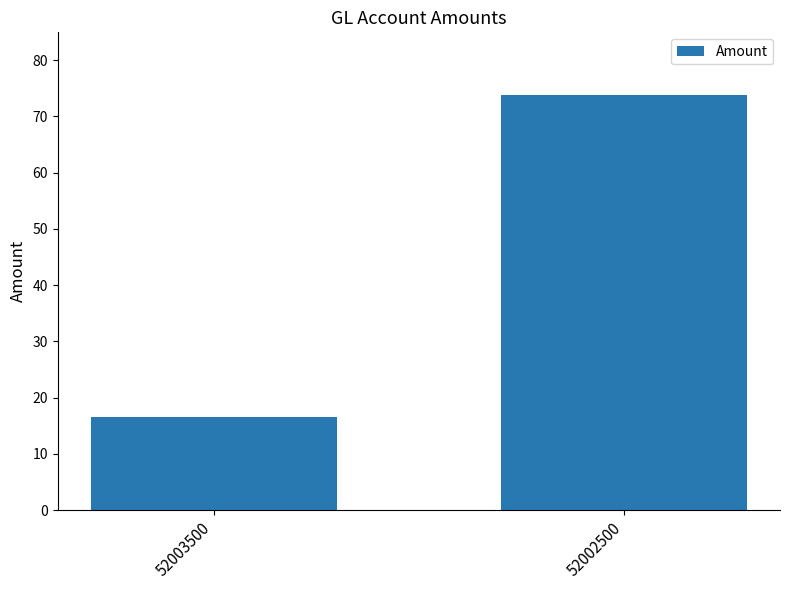

Between 52002500 and 52003500, which is larger?

52002500